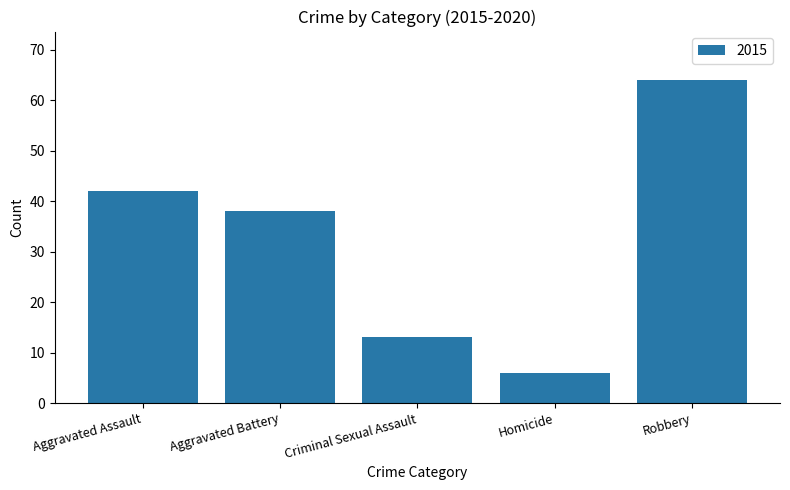

How many bars are there in total?

5